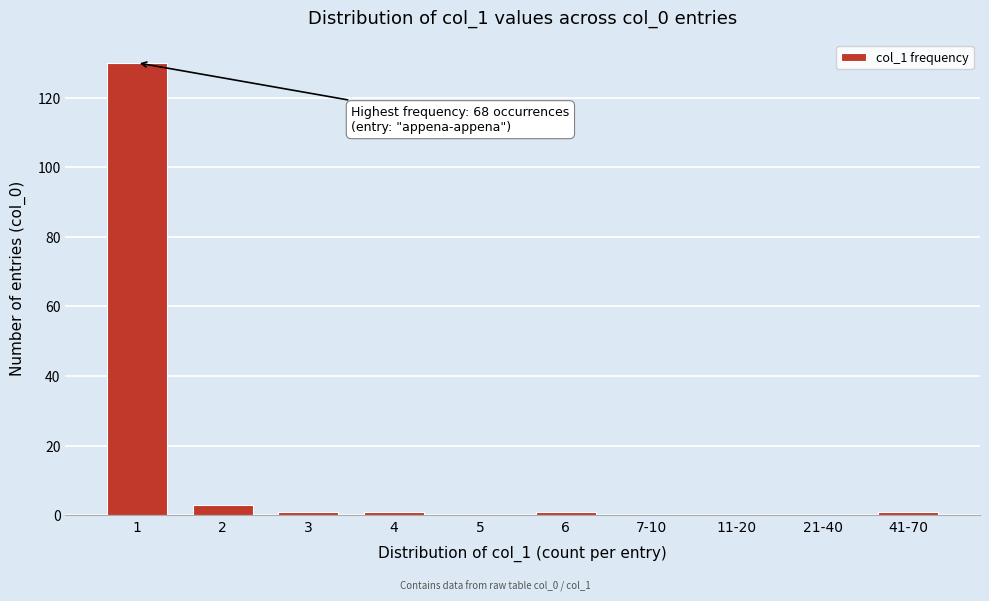

Reading right to left, transcribe all the data shown in this chart.

41-70=1	21-40=0	11-20=0	7-10=0	6=1	5=0	4=1	3=1	2=3	1=130